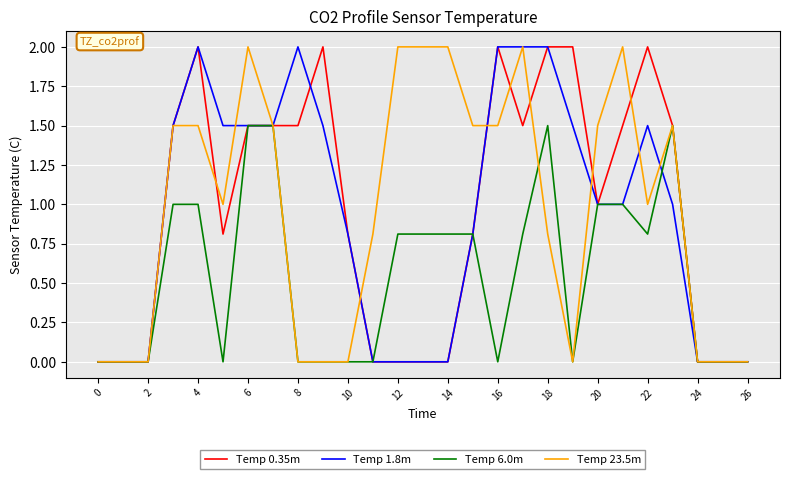

How many lines are shown in the chart?

4